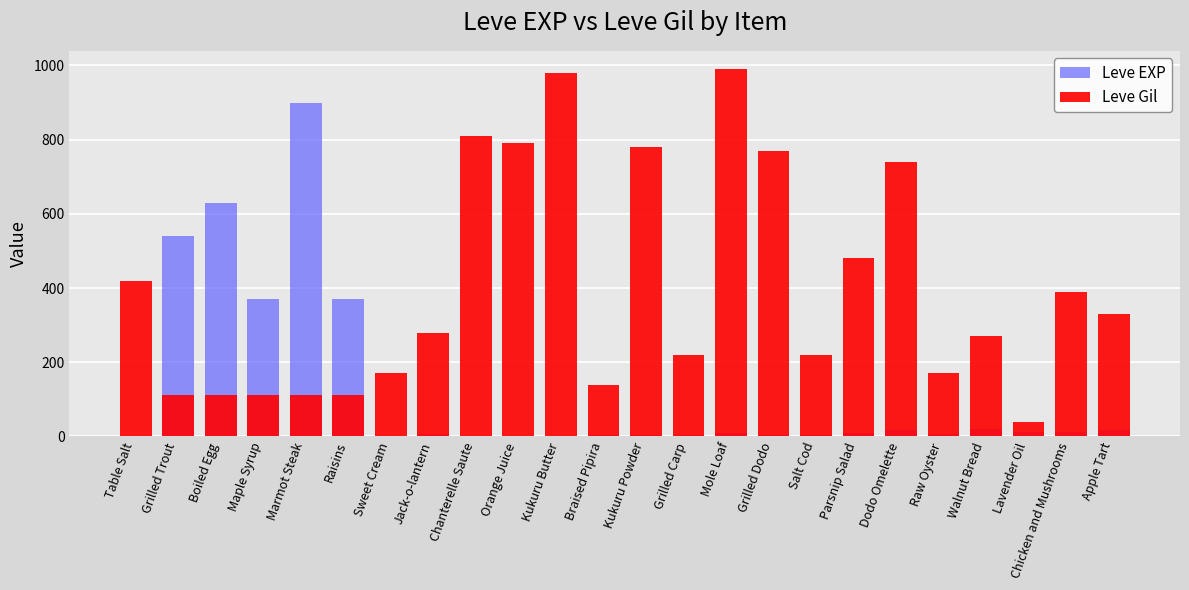

What is the lowest value of the Leve EXP series?

1